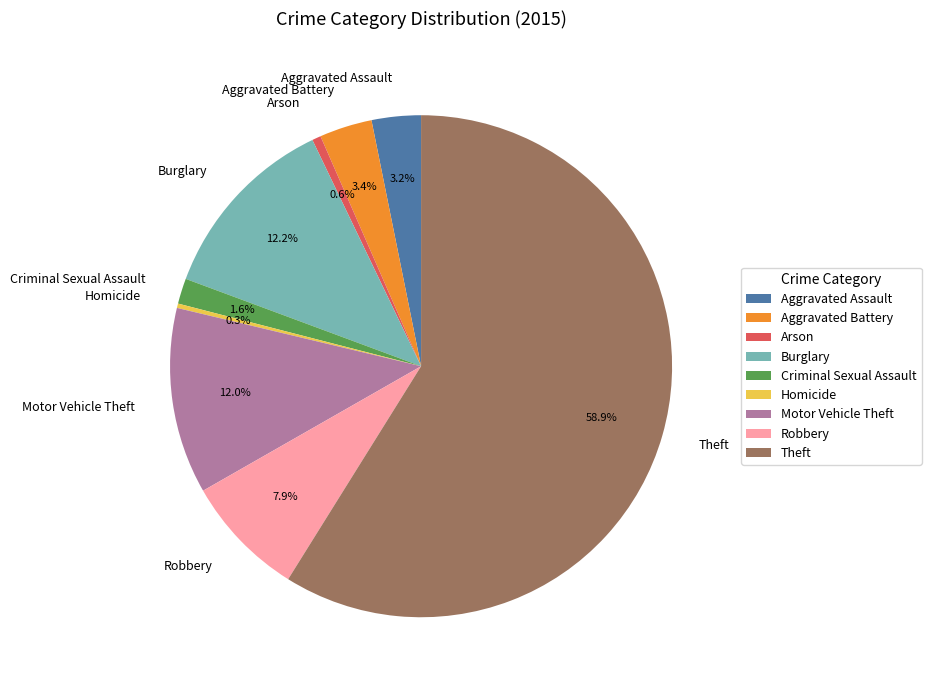

To the nearest percent, what is the average slice percentage?

11%